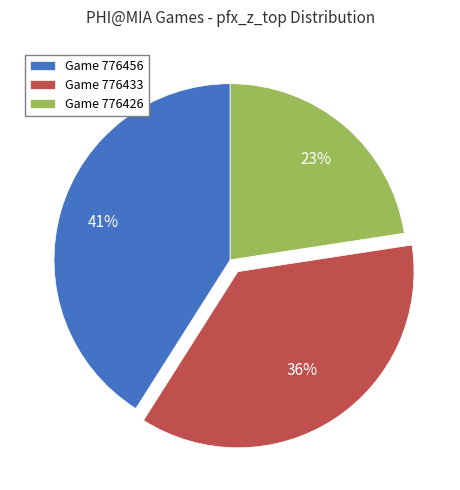

How many slices are in this pie chart?

3